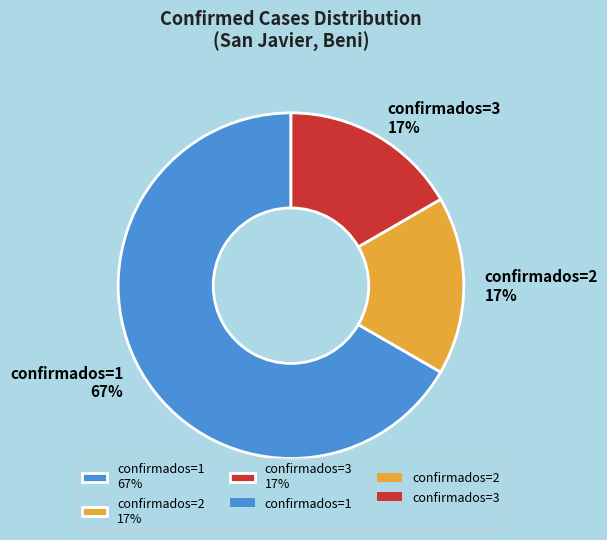

Which category has the biggest portion of the pie?

confirmados=1 67%